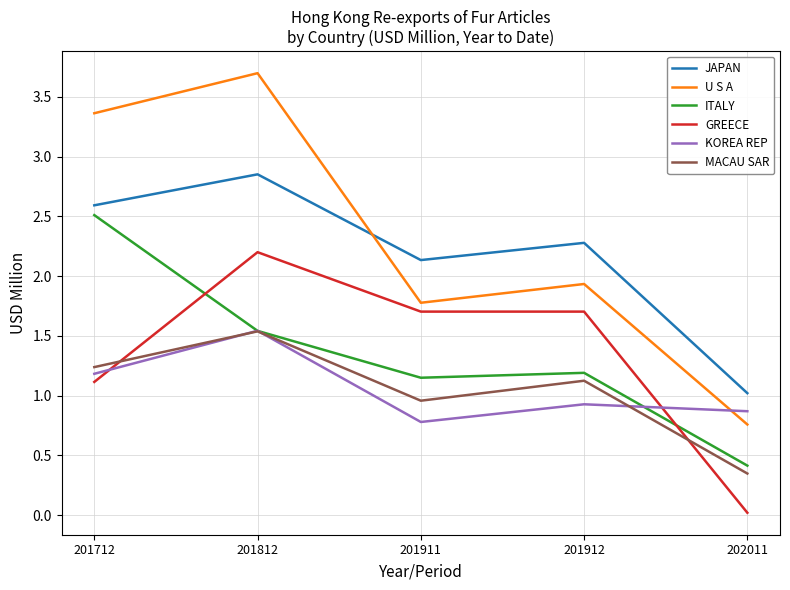

Which series has the largest range (max minus min)?

U S A